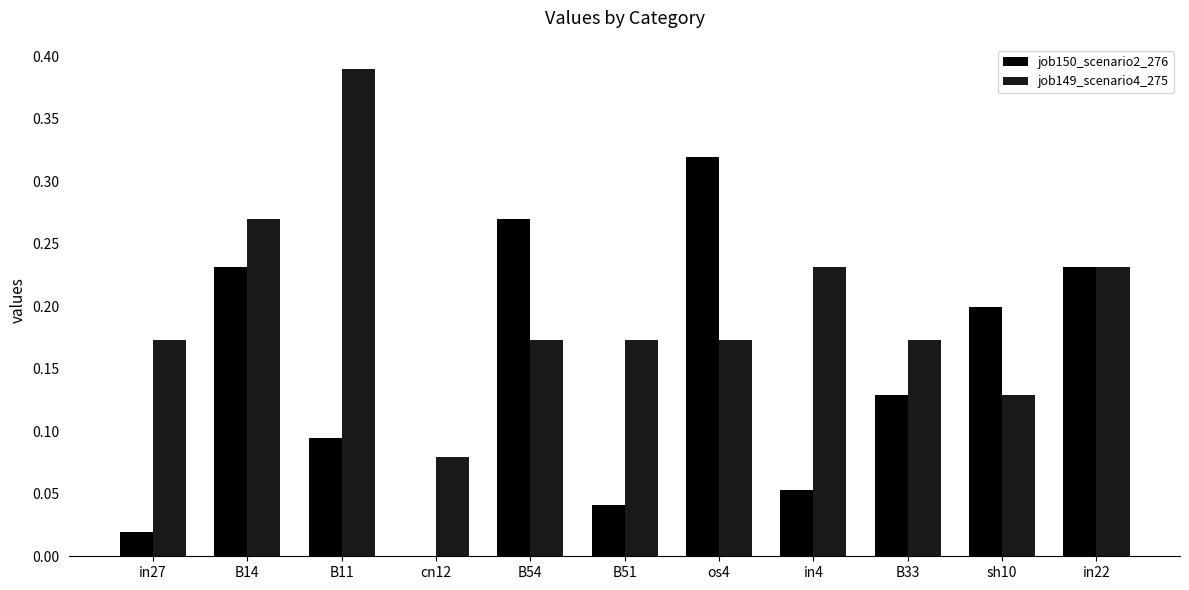

Between in27 and B54, which series saw the biggest shift?

job150_scenario2_276